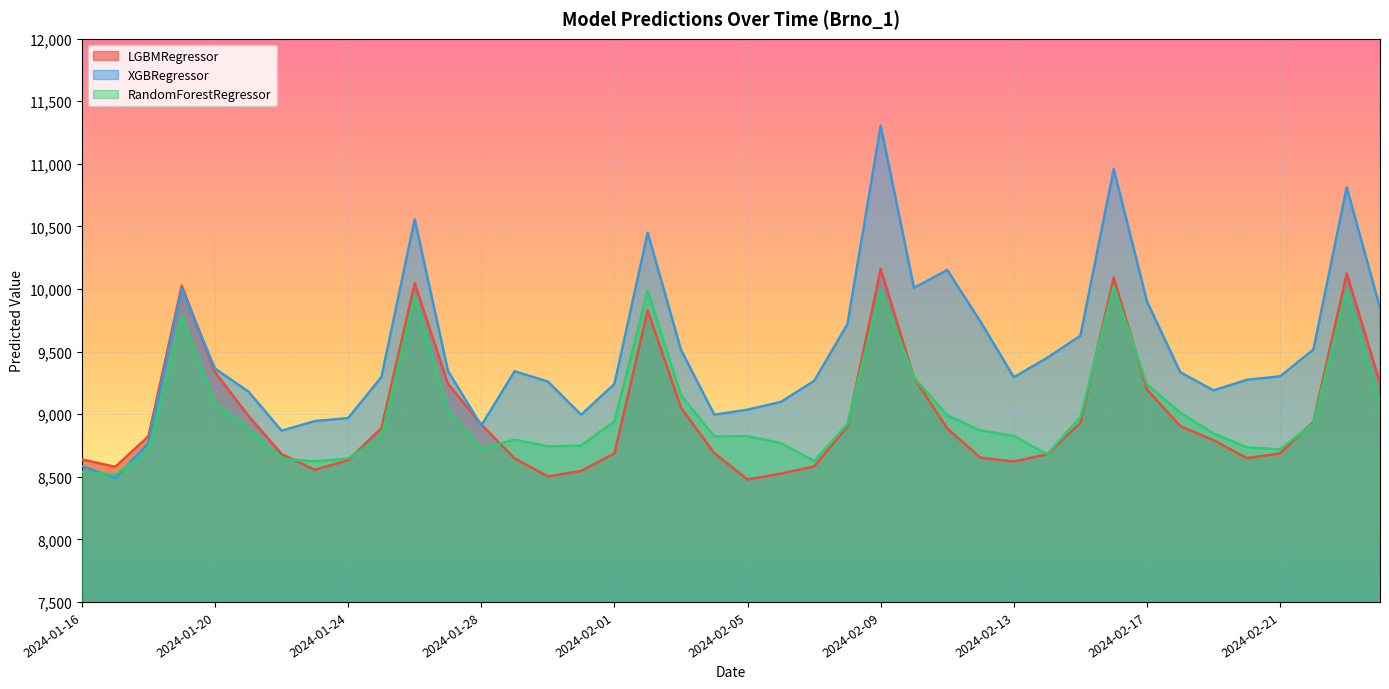

True or false: LGBMRegressor has a value of 8940.9 at 2024-02-22.

True